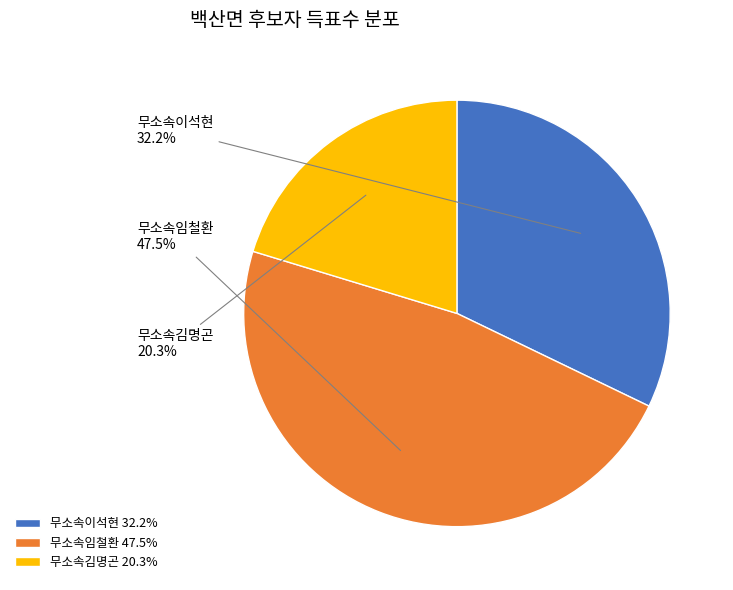

What is the change in value from 무소속이석현 to 무소속임철환?

+423